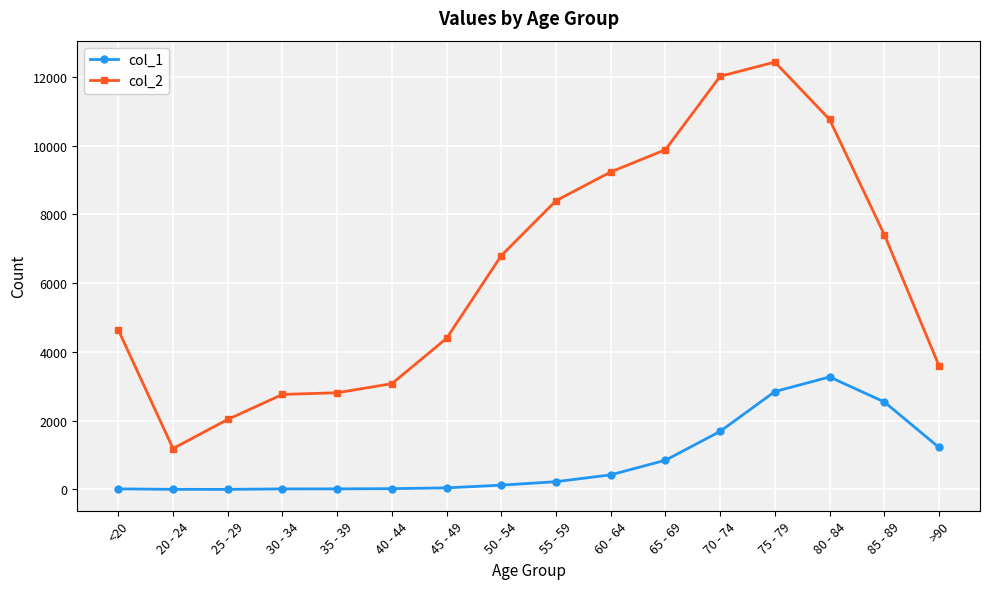

List the series in order of their overall mean, lowest first.

col_1, col_2